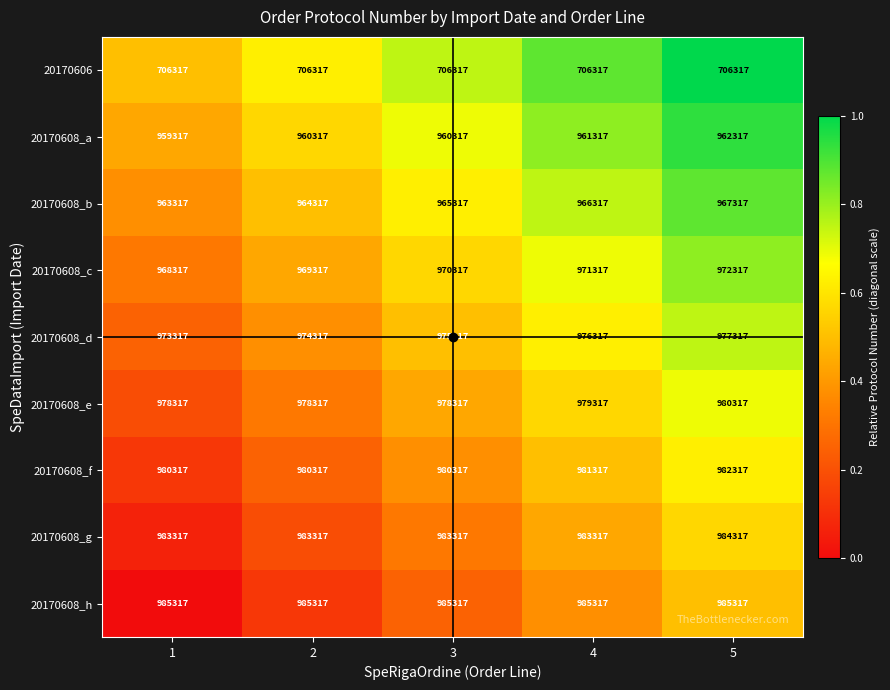

What is the minimum value for 20170608_h?

985317